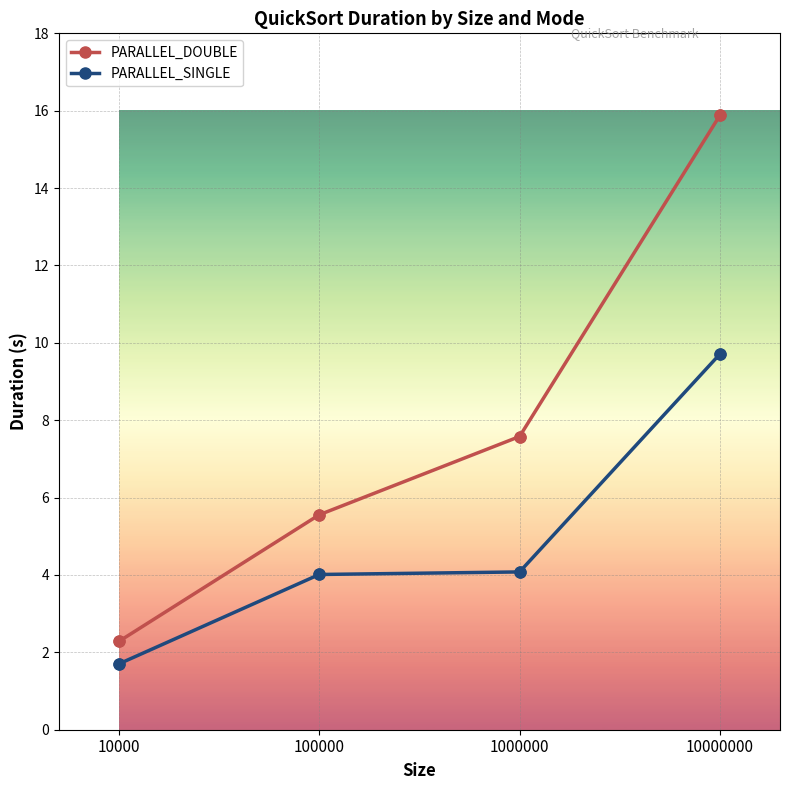

What is the spread (max minus min) of values at 10000?

0.6